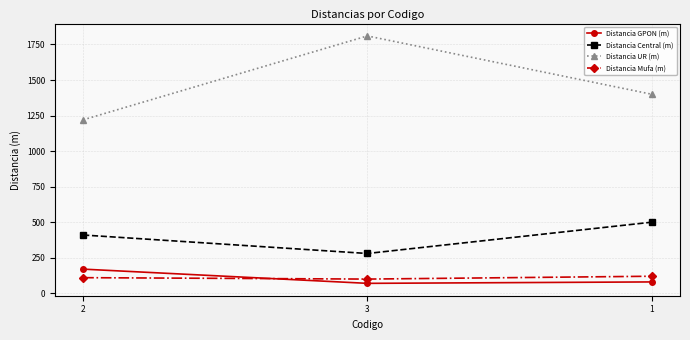

What is the difference between the Distancia UR (m) values at 1 and 2?

180